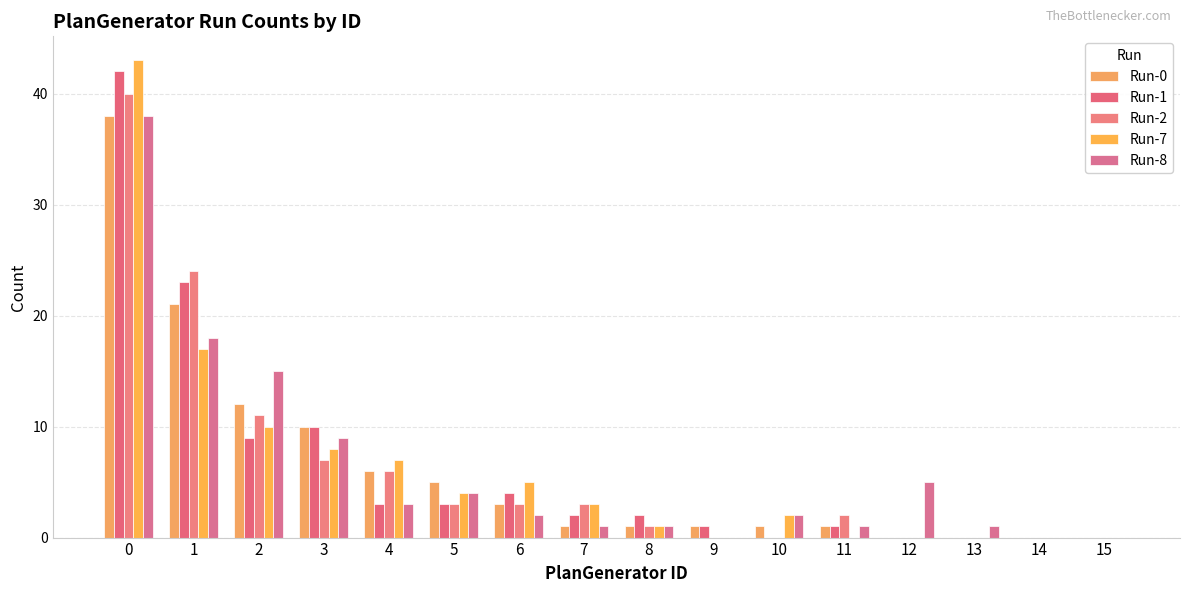

What are all the series names shown in the legend?

Run-0, Run-1, Run-2, Run-7, Run-8